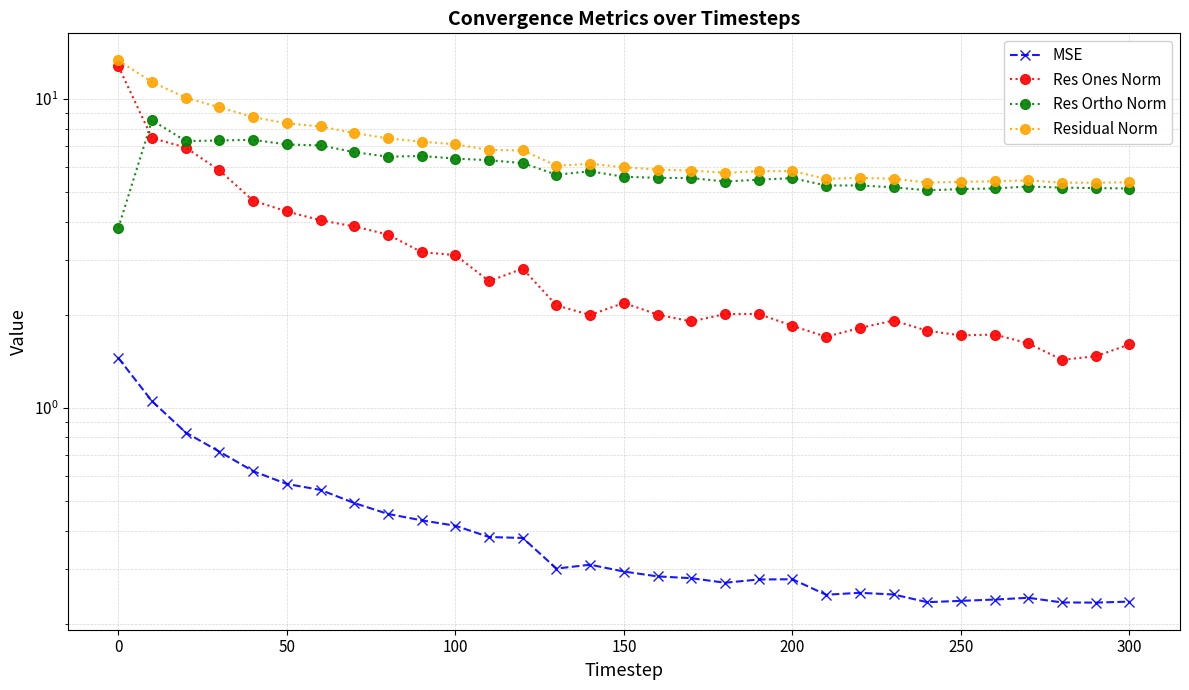

True or false: Residual Norm and Res Ortho Norm intersect in this chart.

False